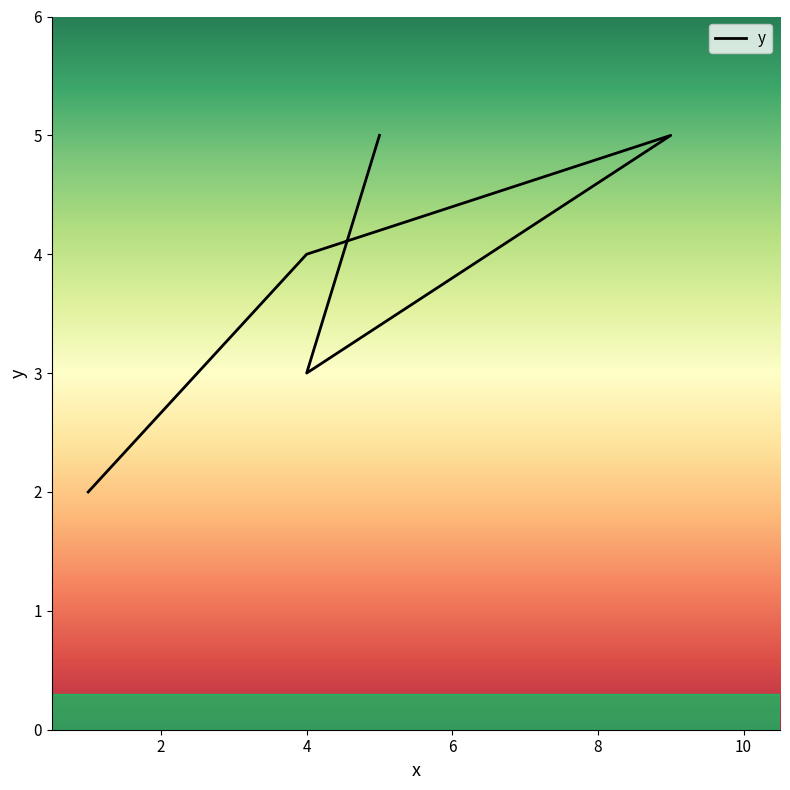

Where is the first local maximum?

9